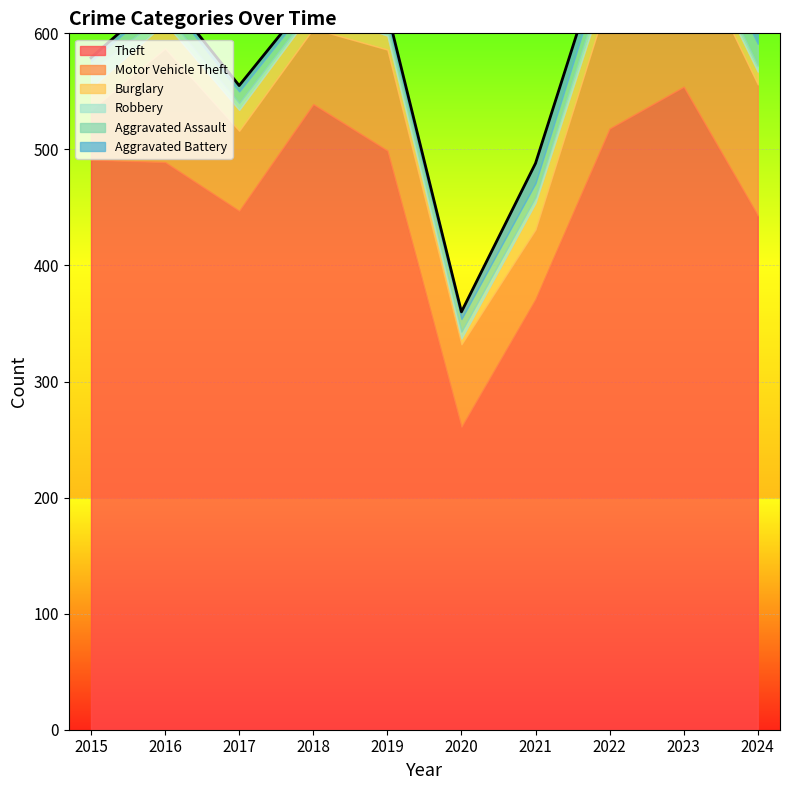

What is the sum of all Theft values?

4612